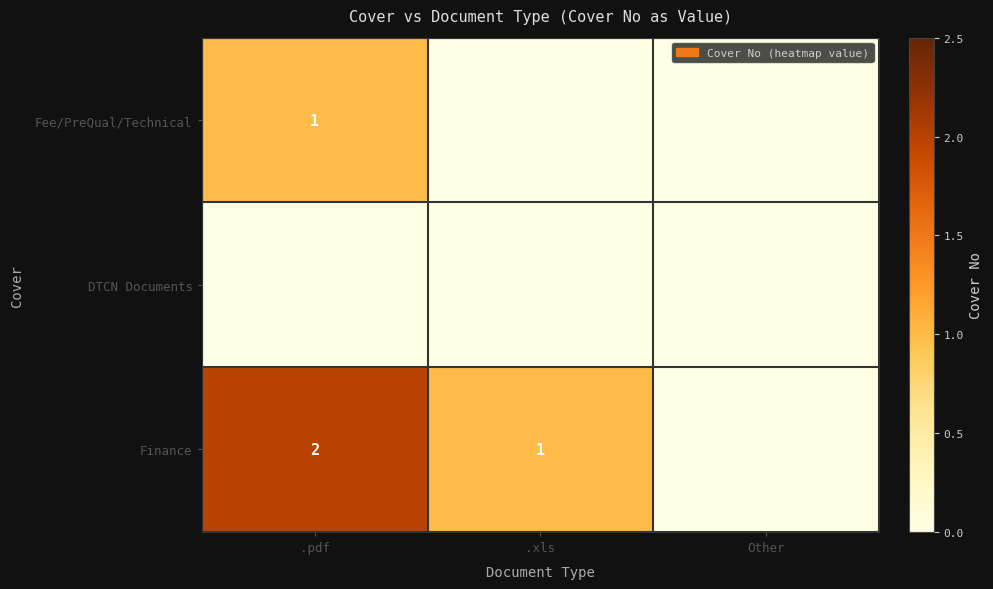

At how many categories does at least one series exceed 0?

2